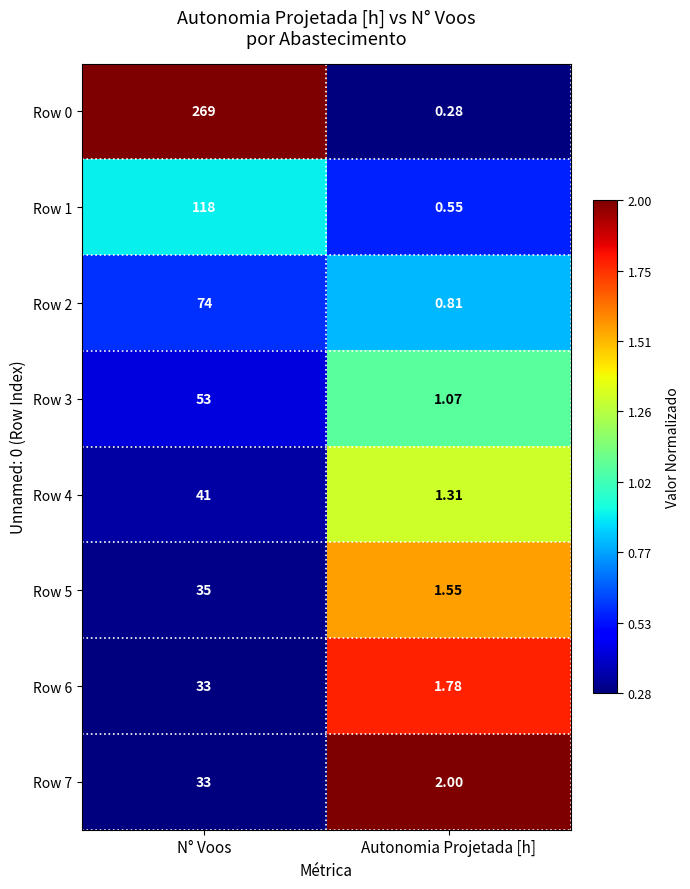

At which label is Row 6 closest to 17?

Autonomia Projetada [h]